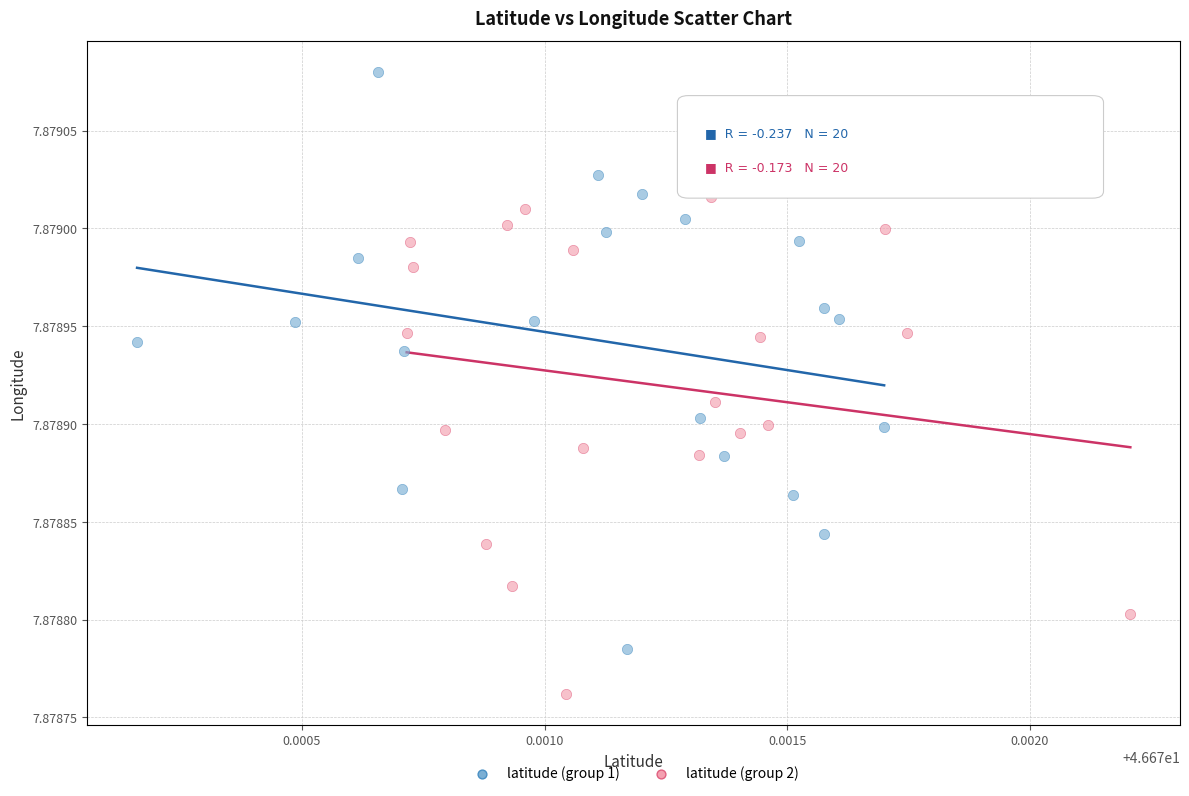

Which series contains the highest Y value?

latitude (group 1)